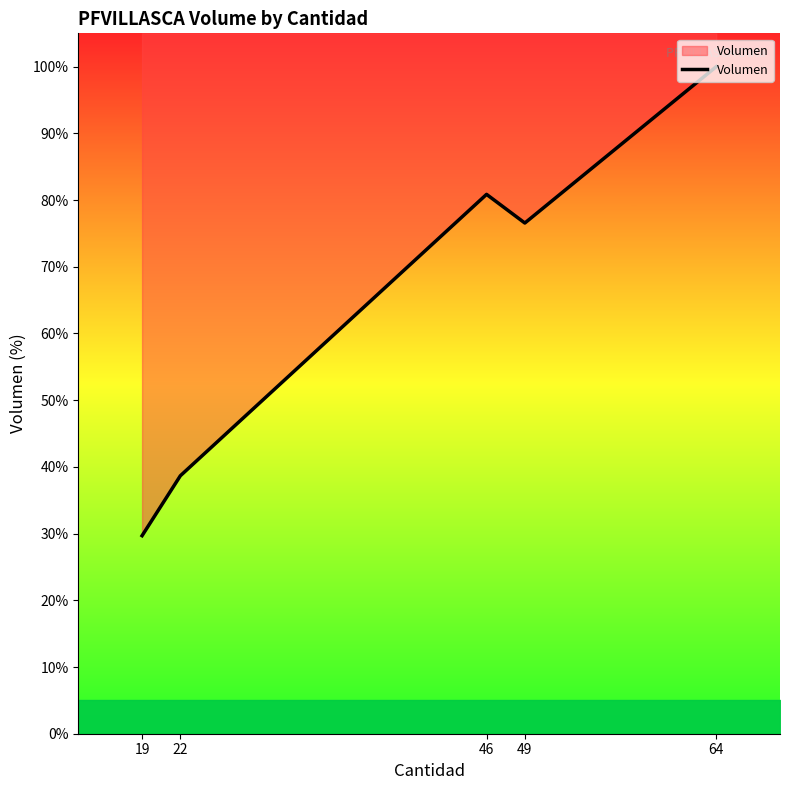

What is the sum of all values?

325.8